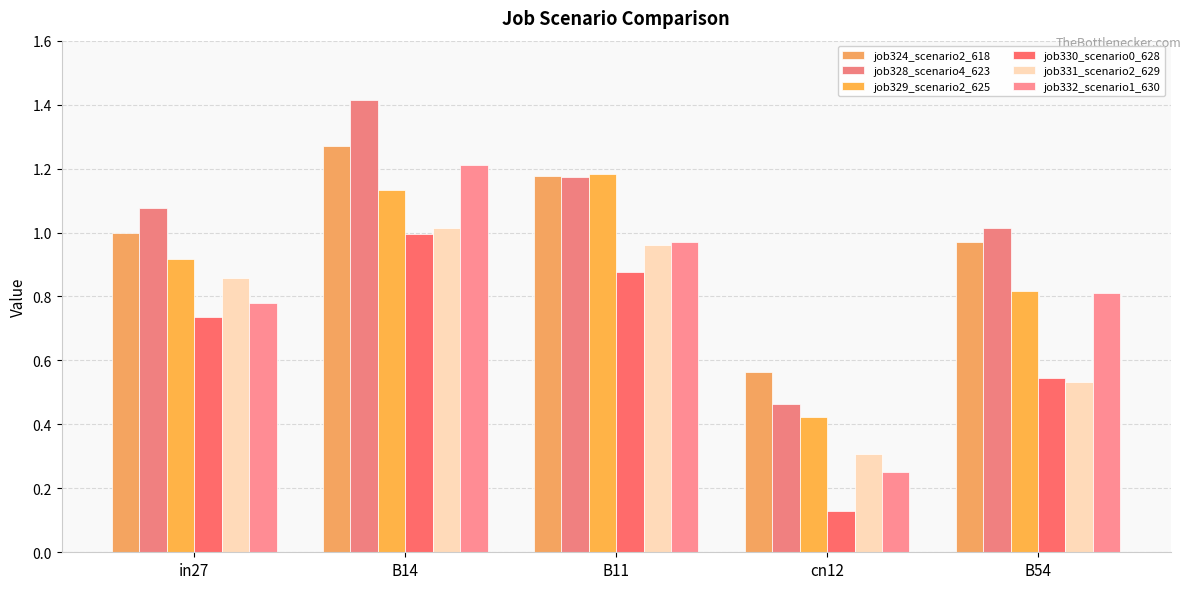

Which series has the largest total across all categories?

job328_scenario4_623